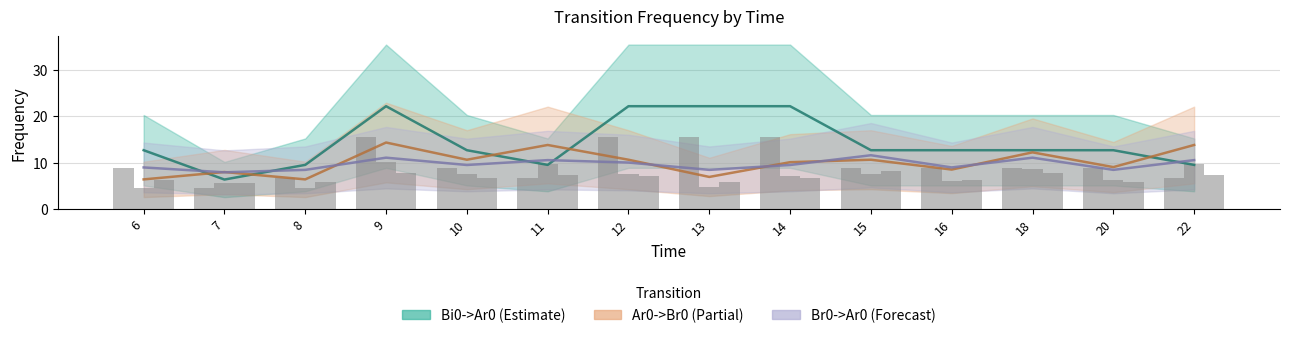

Rank the categories by Ar0->Br0 value from highest to lowest.

9, 11, 22, 18, 10, 12, 15, 14, 20, 16, 7, 13, 6, 8